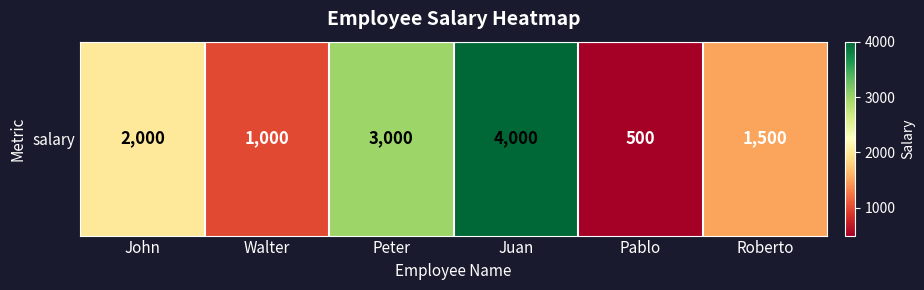

The chart shows a value of 1044 at John. True or false?

False